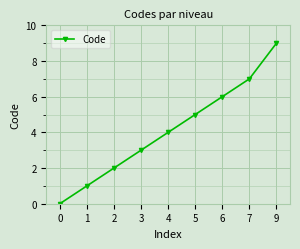

What is the value of the 4th point from the left?

3